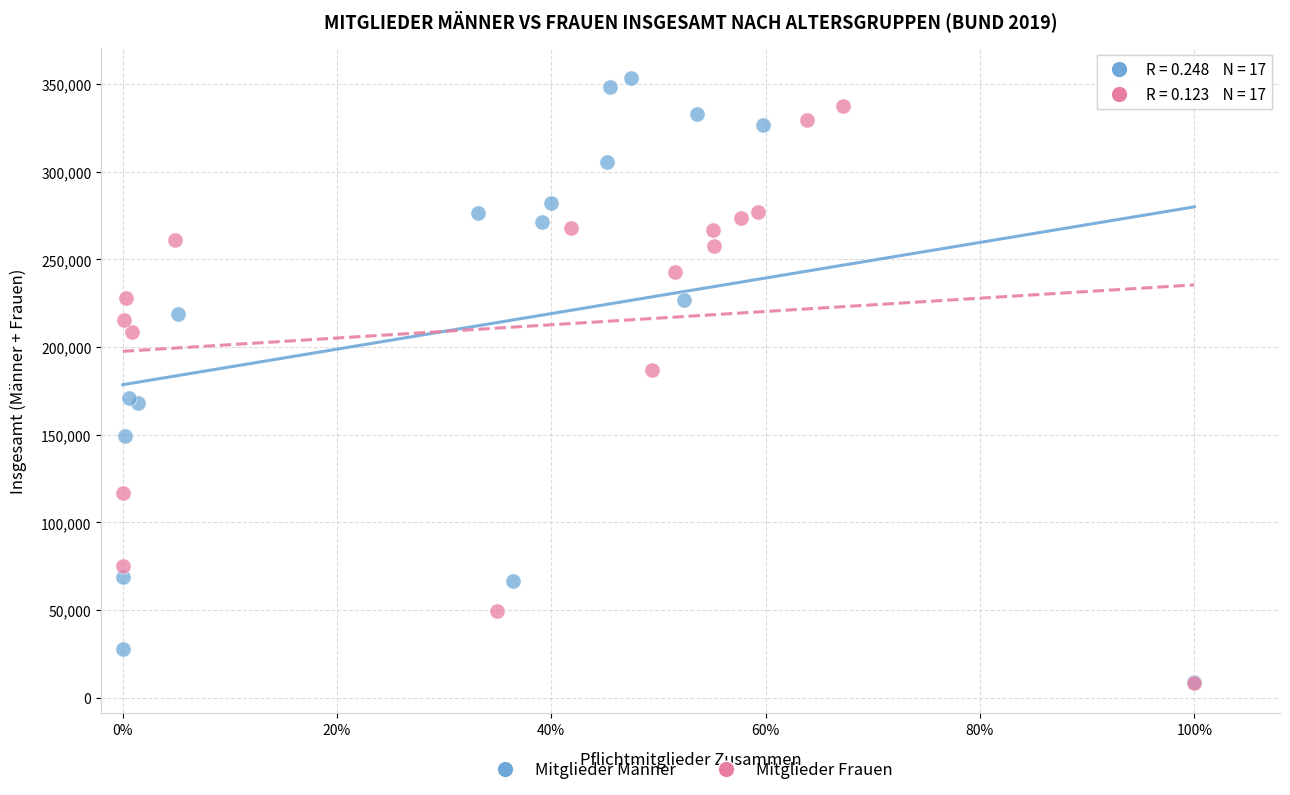

Which series has the largest Y range (max minus min)?

Mitglieder Männer